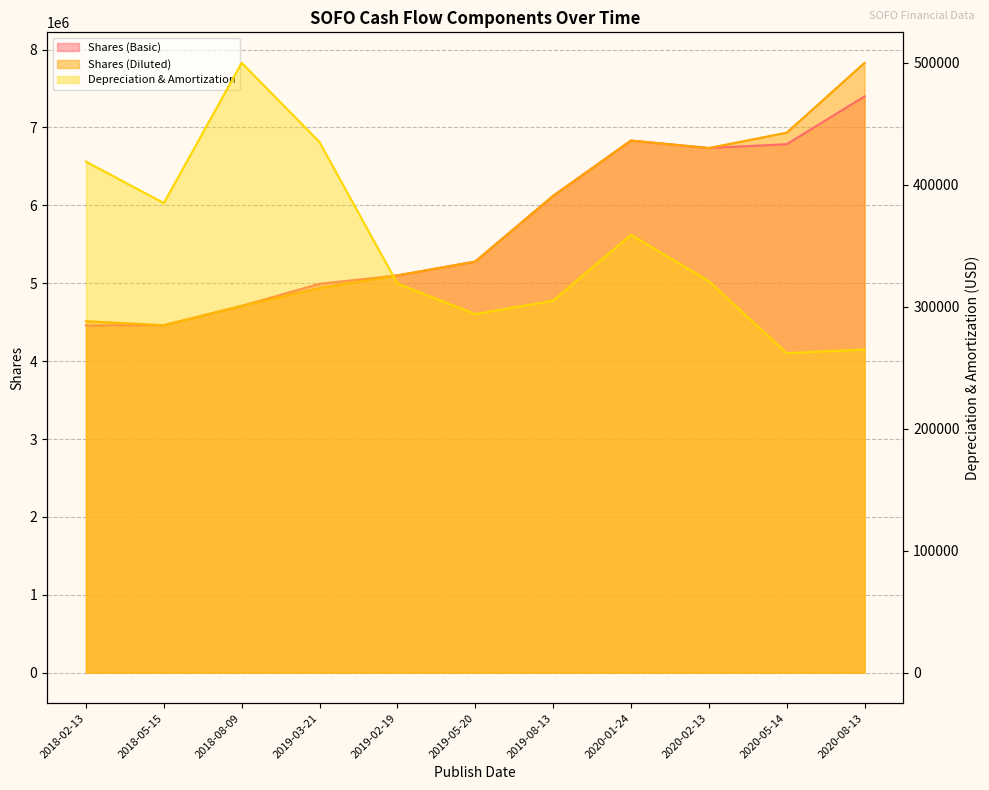

What is the label of the 7th point from the left?

2019-08-13